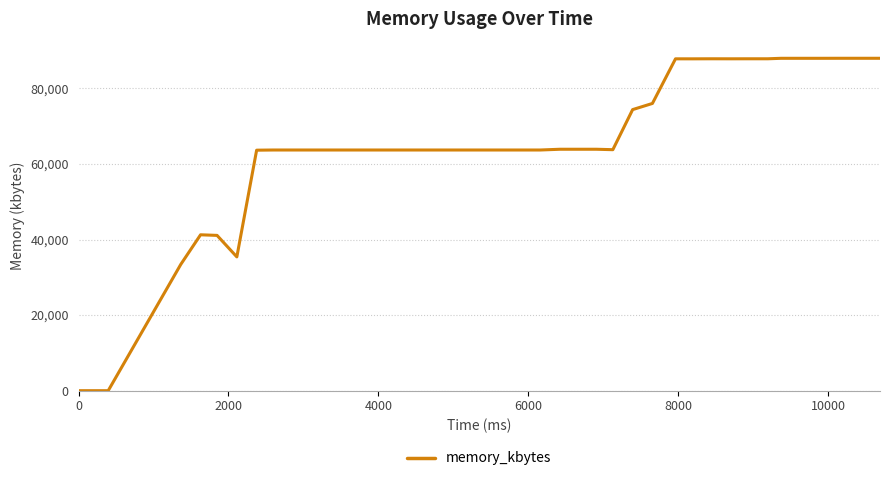

What is the difference between the maximum and minimum values?

87976